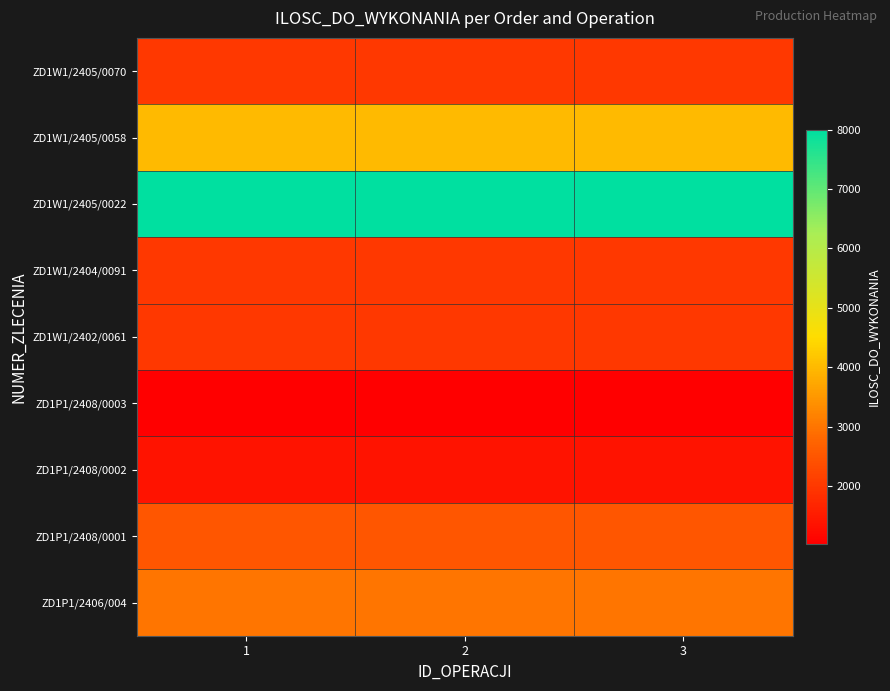

Reading right to left, transcribe all the data shown in this chart.

ZD1W1/2405/0070: 3=2000	2=2000	1=2000
ZD1W1/2405/0058: 3=4000	2=4000	1=4000
ZD1W1/2405/0022: 3=8000	2=8000	1=8000
ZD1W1/2404/0091: 3=2000	2=2000	1=2000
ZD1W1/2402/0061: 3=2000	2=2000	1=2000
ZD1P1/2408/0003: 3=1026	2=1026	1=1026
ZD1P1/2408/0002: 3=1368	2=1368	1=1368
ZD1P1/2408/0001: 3=2508	2=2508	1=2508
ZD1P1/2406/004: 3=3000	2=3000	1=3000